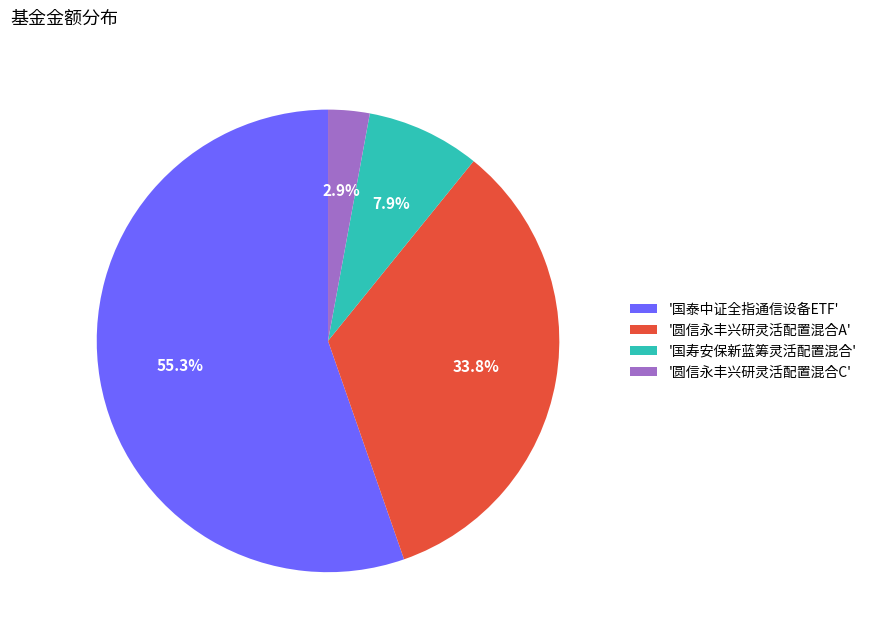

Combined, do '圆信永丰兴研灵活配置混合A' and '国寿安保新蓝筹灵活配置混合' account for over 50%?

No